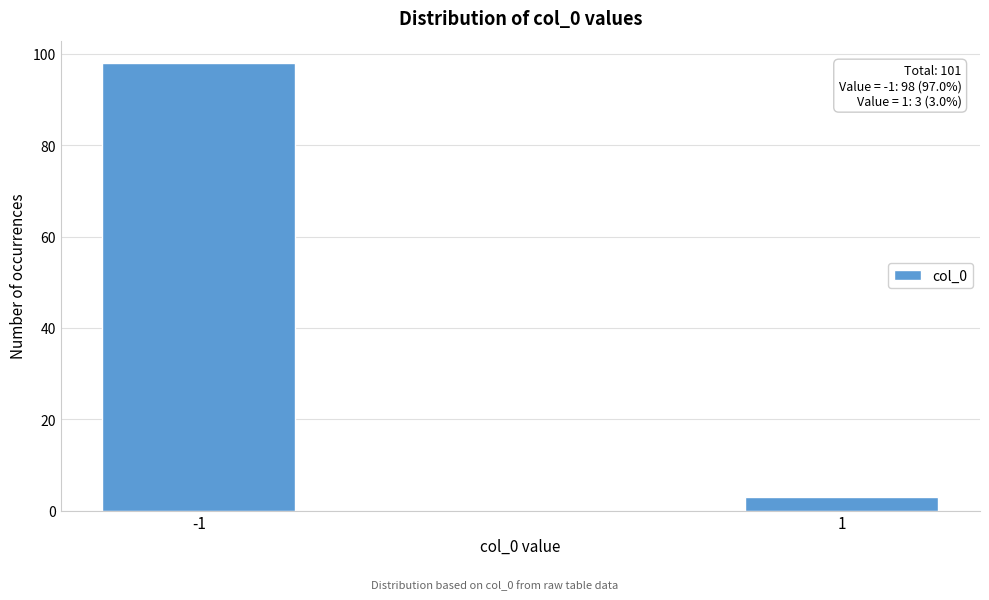

Reading left to right, list all the values displayed in this chart.

98	3